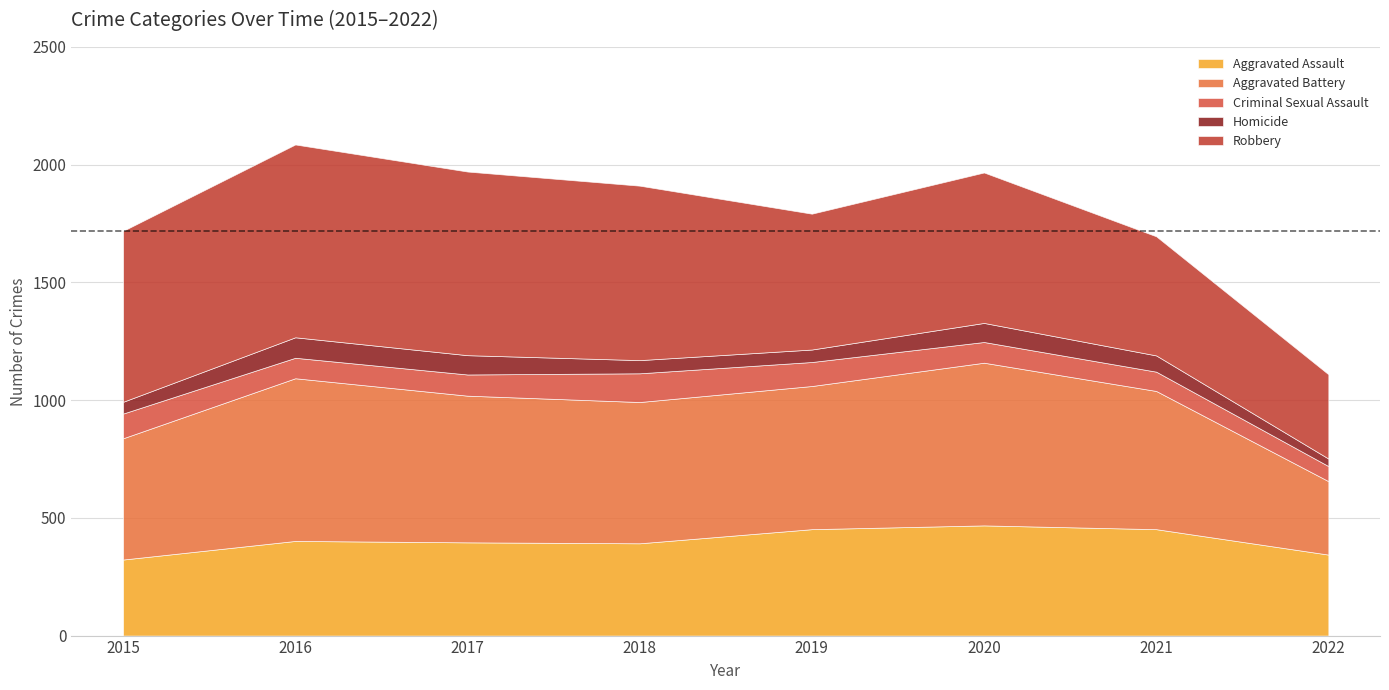

The value of Criminal Sexual Assault at 2021 is 126. True or false?

False